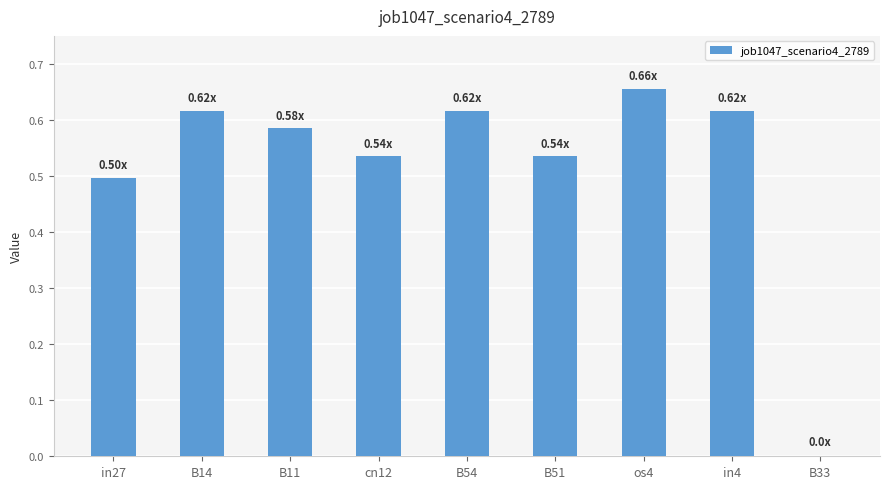

Does the chart contain stacked bars?

No